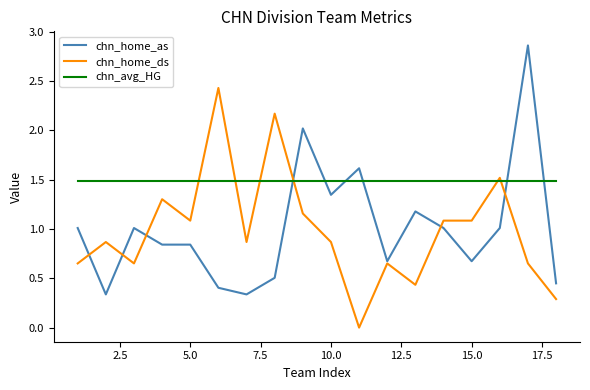

List the series in order of their peak value, lowest first.

chn_avg_HG, chn_home_ds, chn_home_as